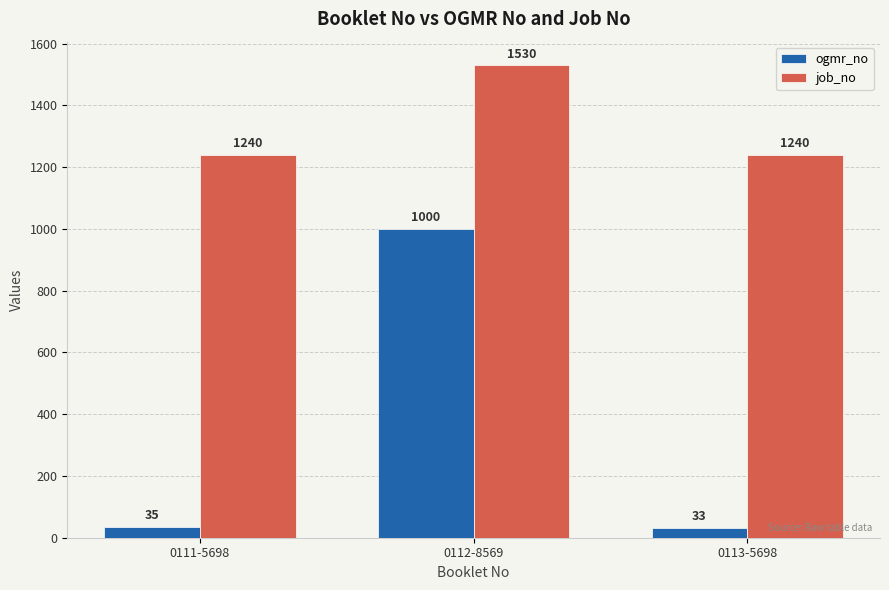

Reading left to right, transcribe all the data shown in this chart.

ogmr_no: 35	1000	33
job_no: 1240	1530	1240